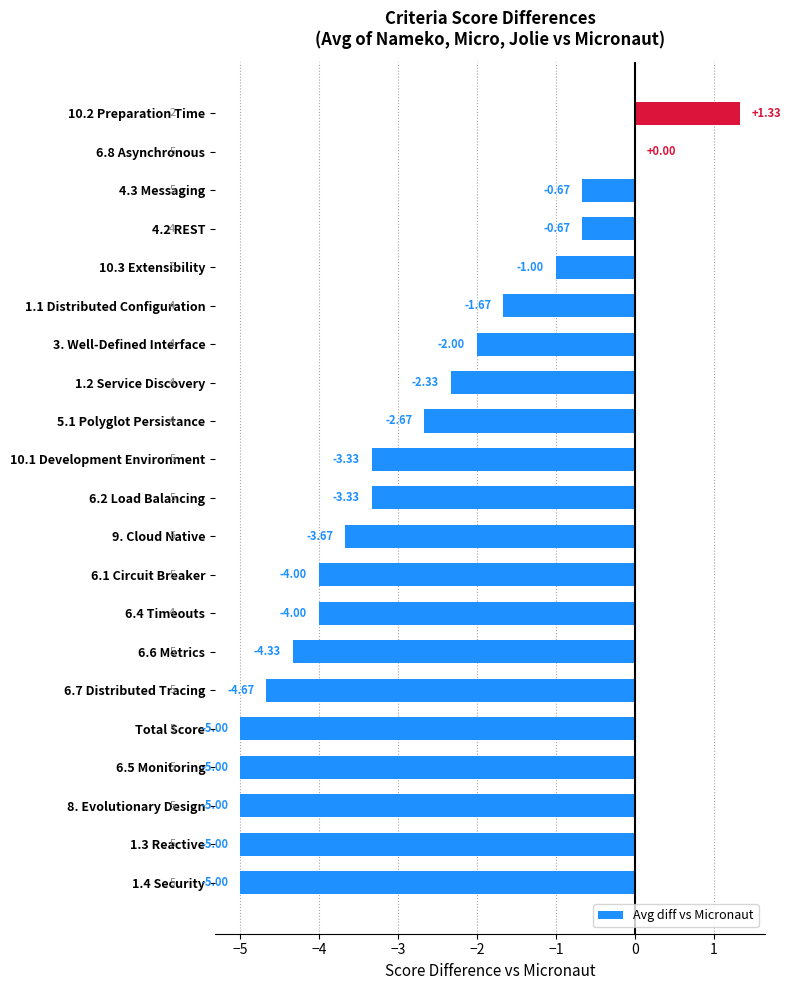

Which has a higher value, 6.7 Distributed Tracing or 6.2 Load Balancing?

6.2 Load Balancing